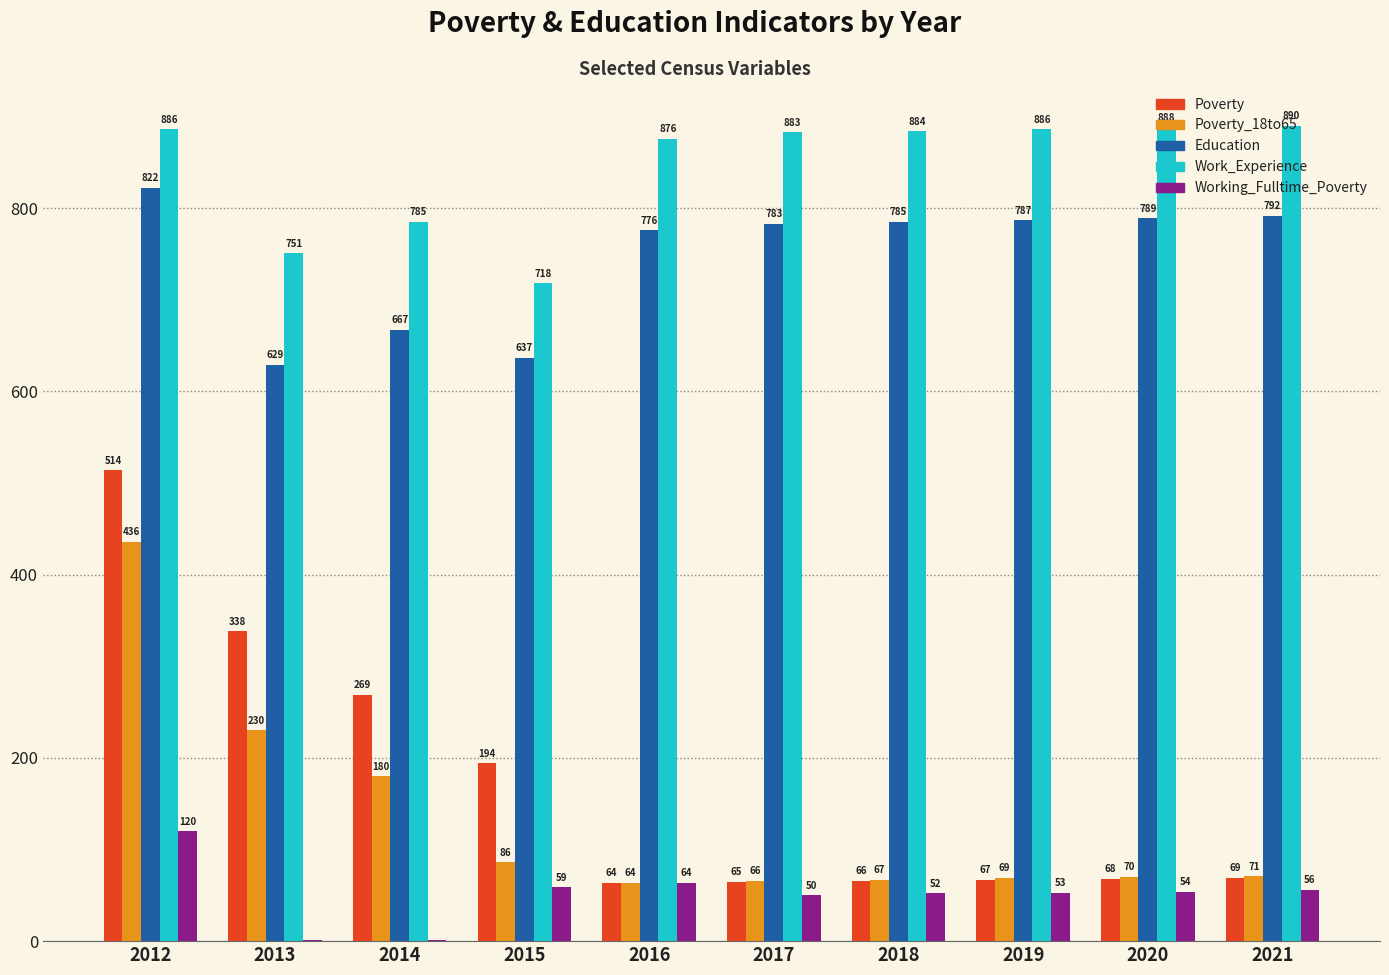

Is the value of Work_Experience at 2018 greater than the value of Poverty at 2020?

Yes